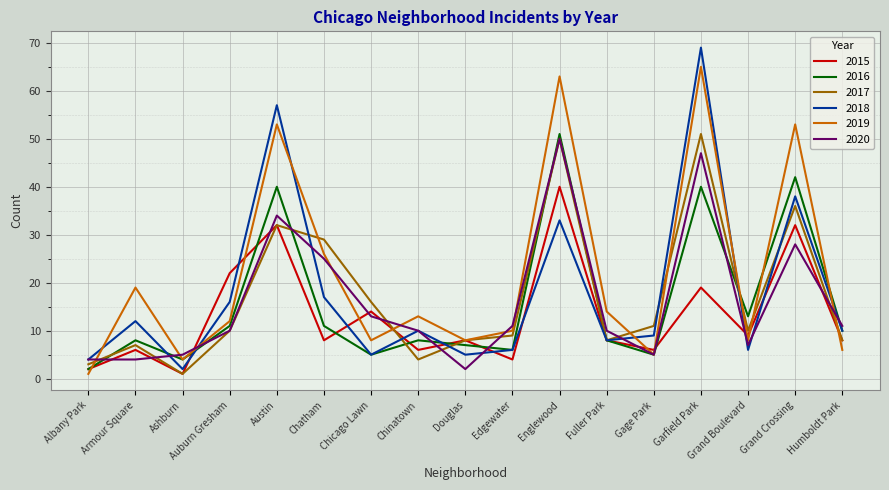

What position from the right is Grand Boulevard?

3